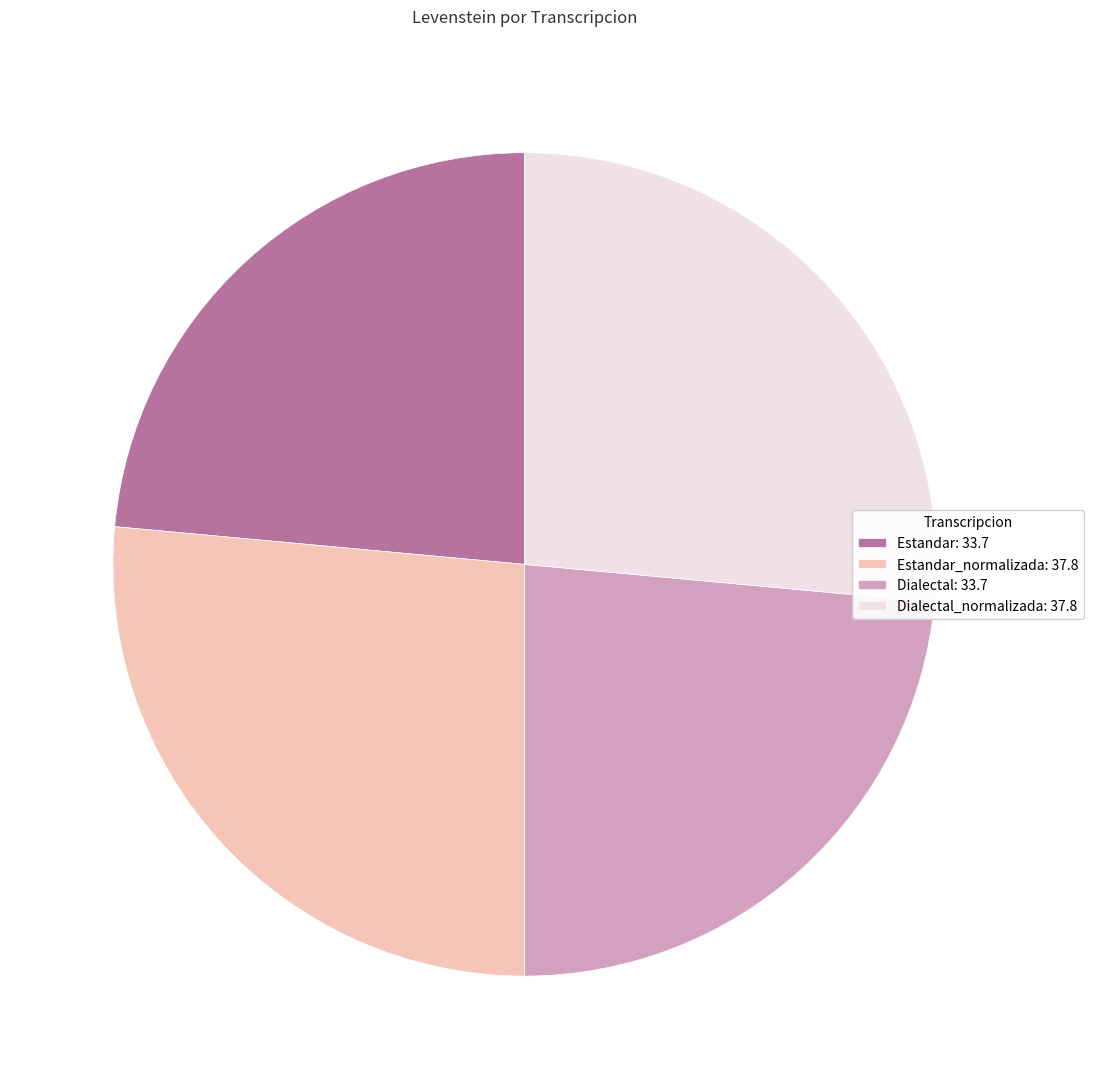

Approximately how many times larger is the value at Estandar_normalizada: 37.8 compared to Dialectal_normalizada: 37.8?

1.0